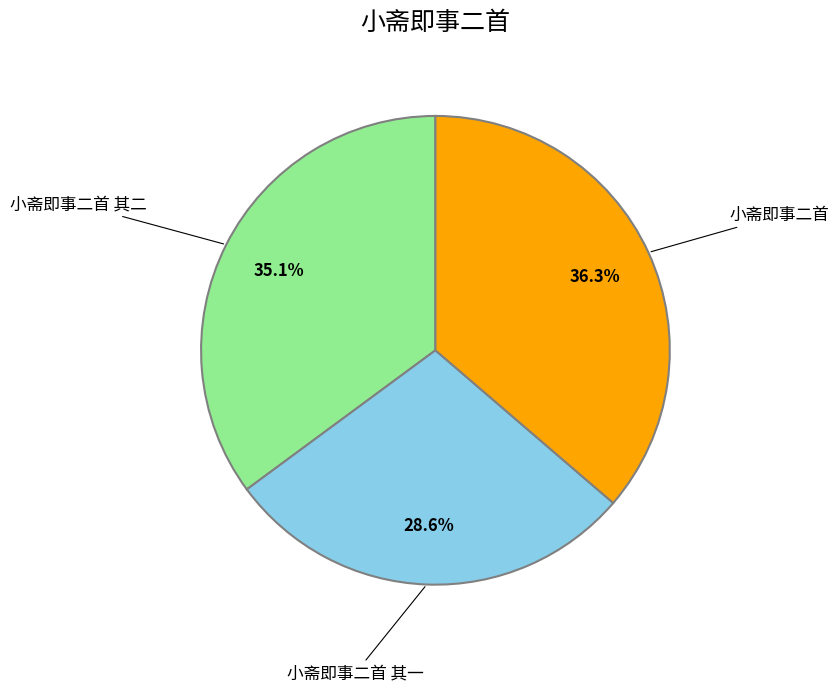

What is the smallest slice in the pie chart?

小斋即事二首 其一